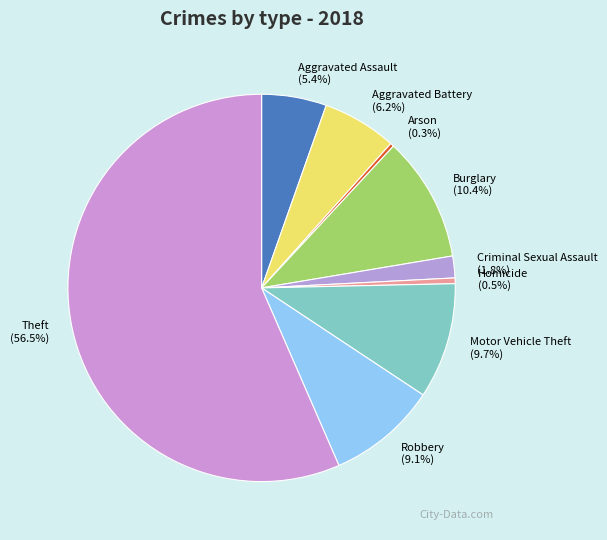

Which category accounts for the majority?

Theft